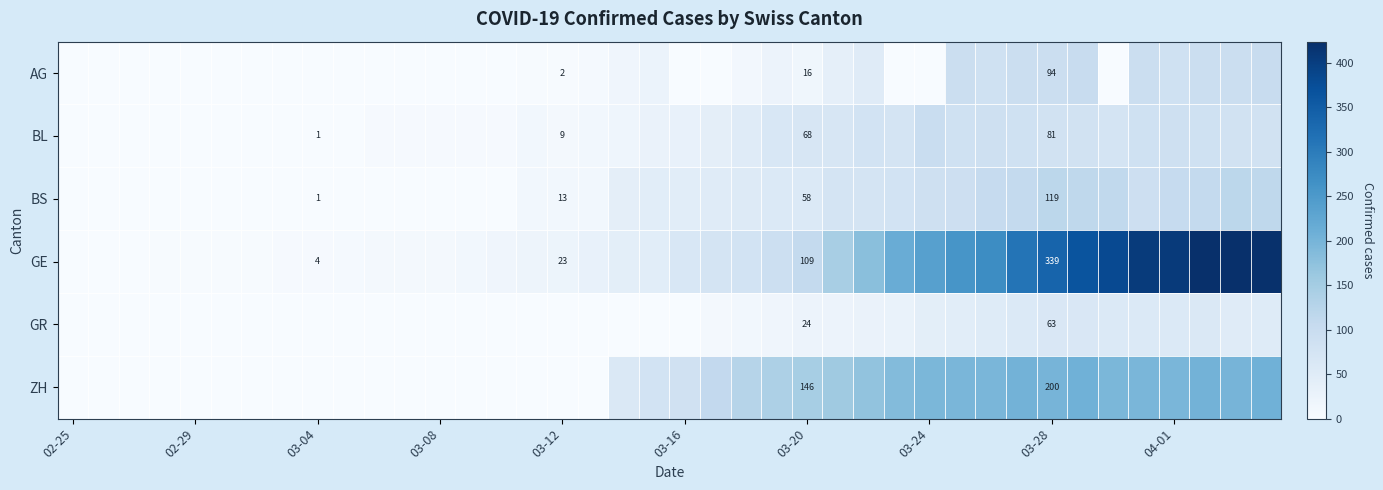

True or false: BS has a value of 18 at 03-12.

False